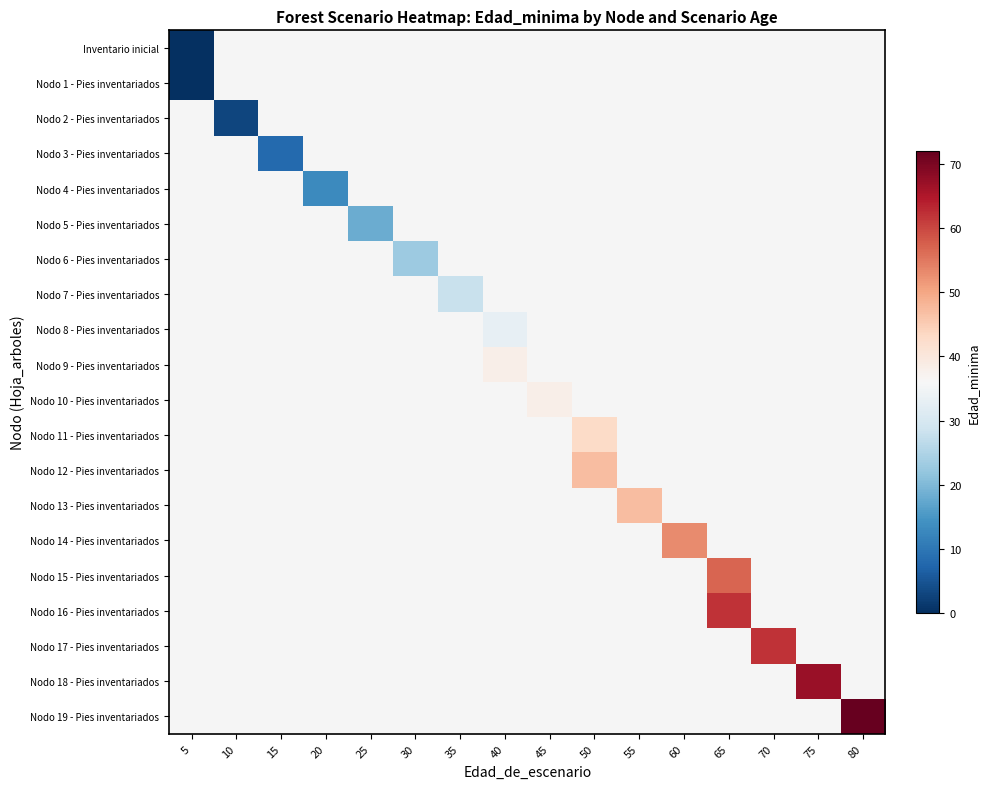

Which has a higher value, 20 or 80?

80